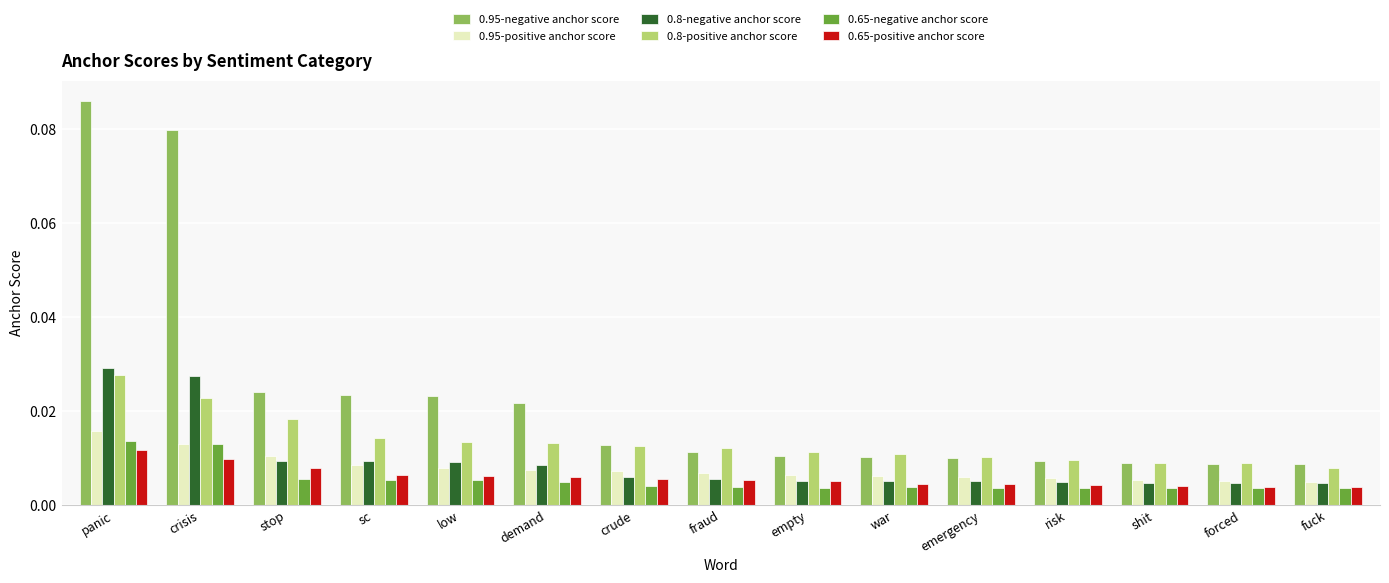

What is the label of the 4th bar from the right?

risk